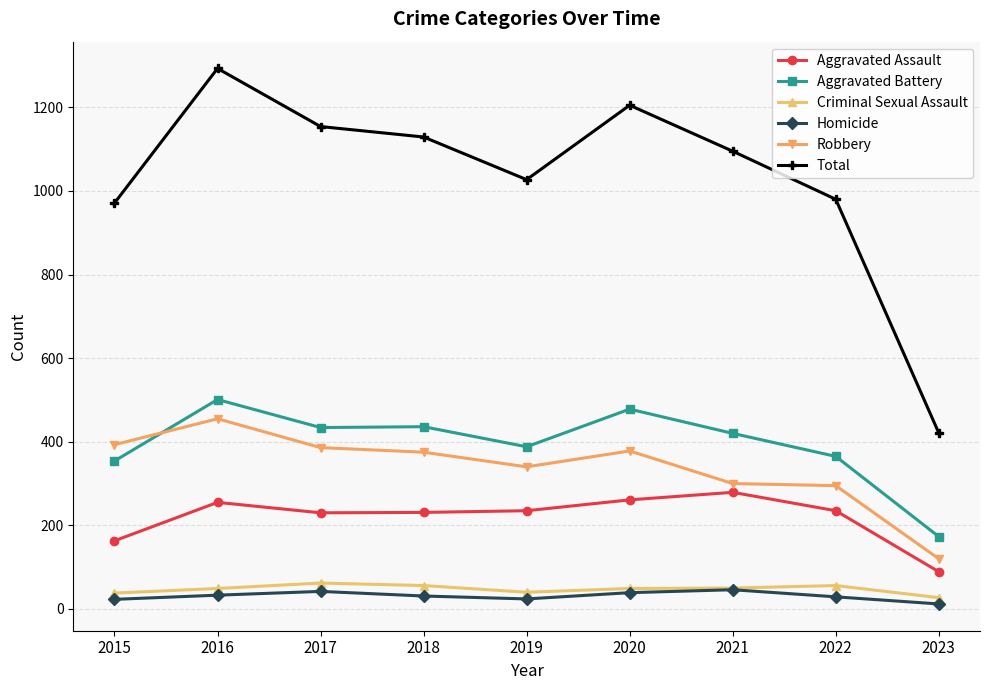

In Criminal Sexual Assault, how many points are lower than both neighbors (excluding endpoints)?

1